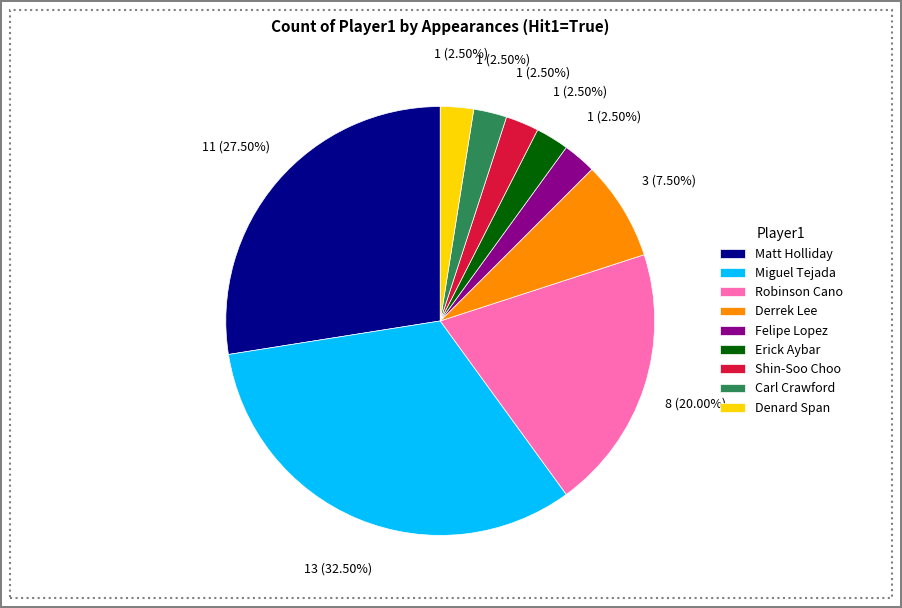

Is the sum of Carl Crawford and Denard Span greater than half?

No